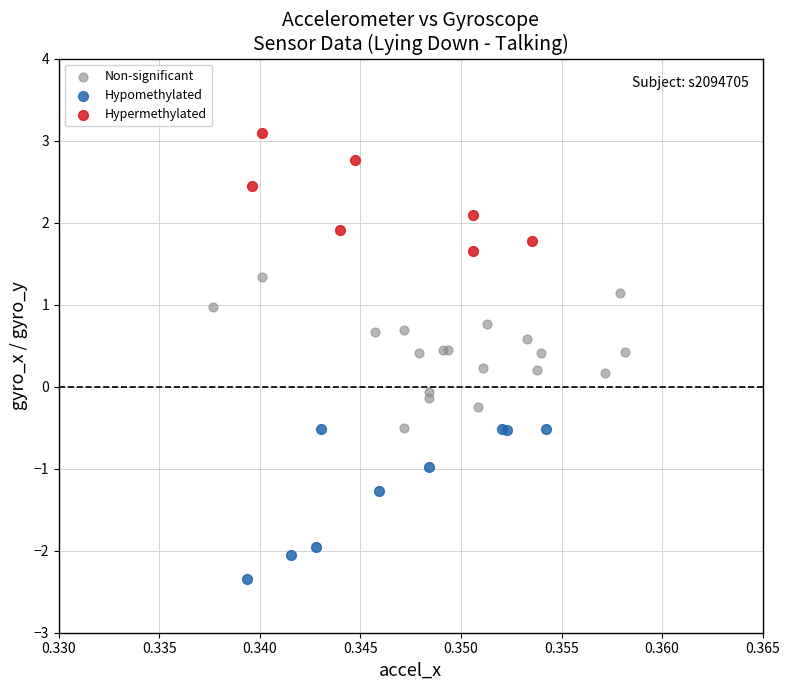

Which series contains the highest Y value?

Hypermethylated